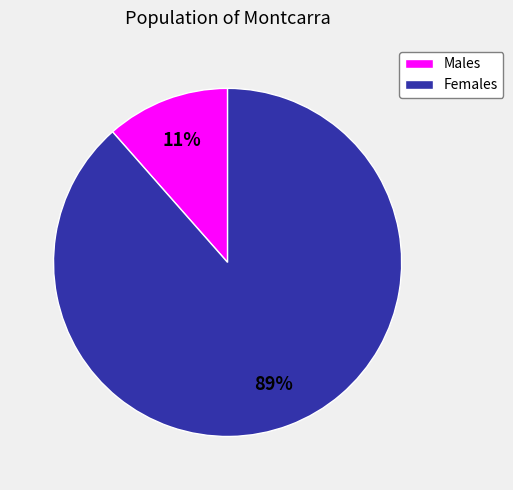

Count the number of slices in the pie.

2